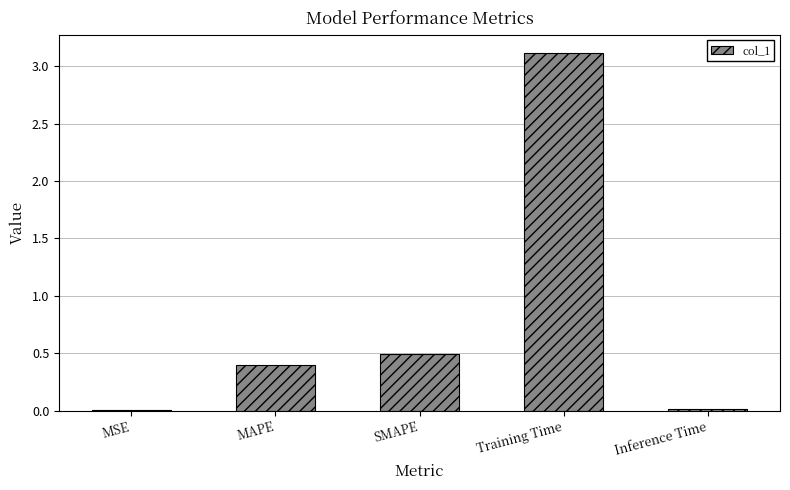

What is the sum of all values?

4.0